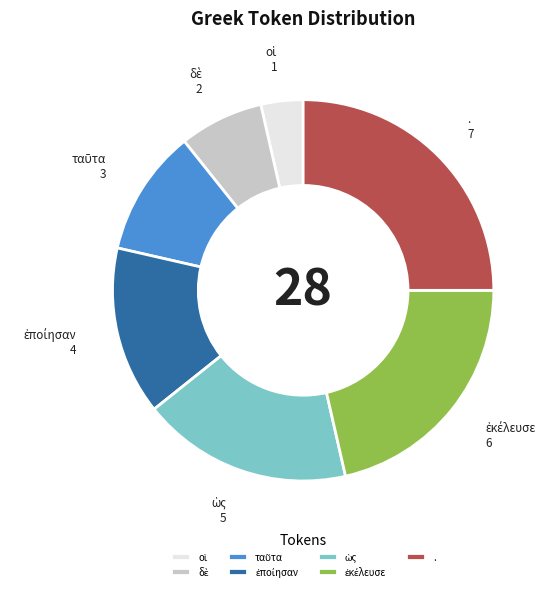

Does any single category account for the majority?

No